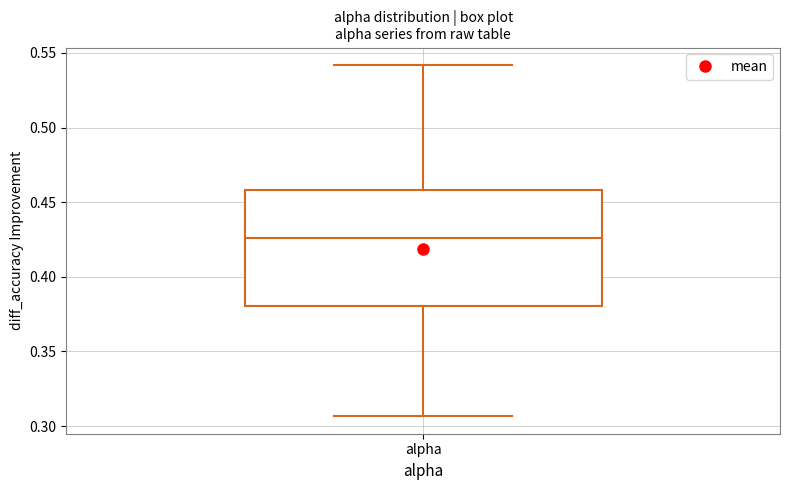

Read this box plot against the y-axis: the position of the median line, the range covered by the box, and the ends of both whiskers. The values are not printed on the chart, so give them approximately, as read against the axis.

median 0.425, box 0.380 to 0.460, whiskers 0.305 to 0.540